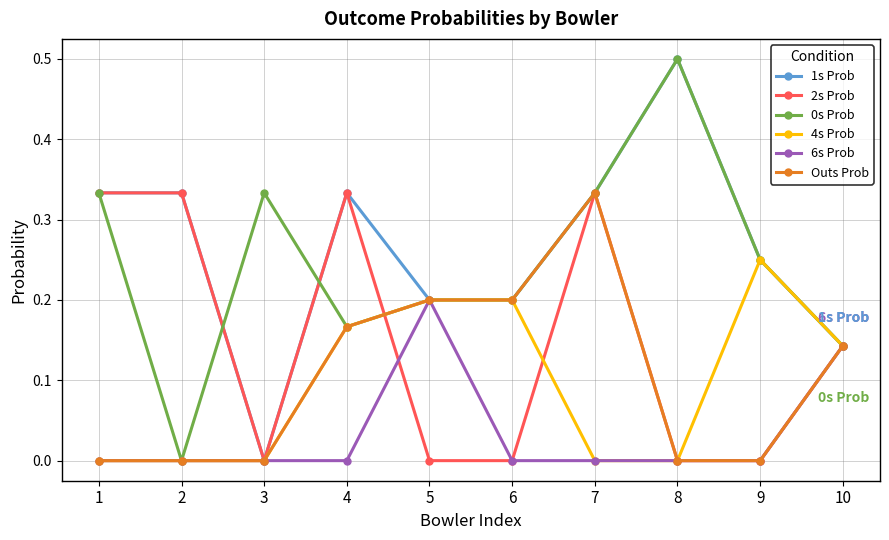

What is the total value across all series at 5?

1.0